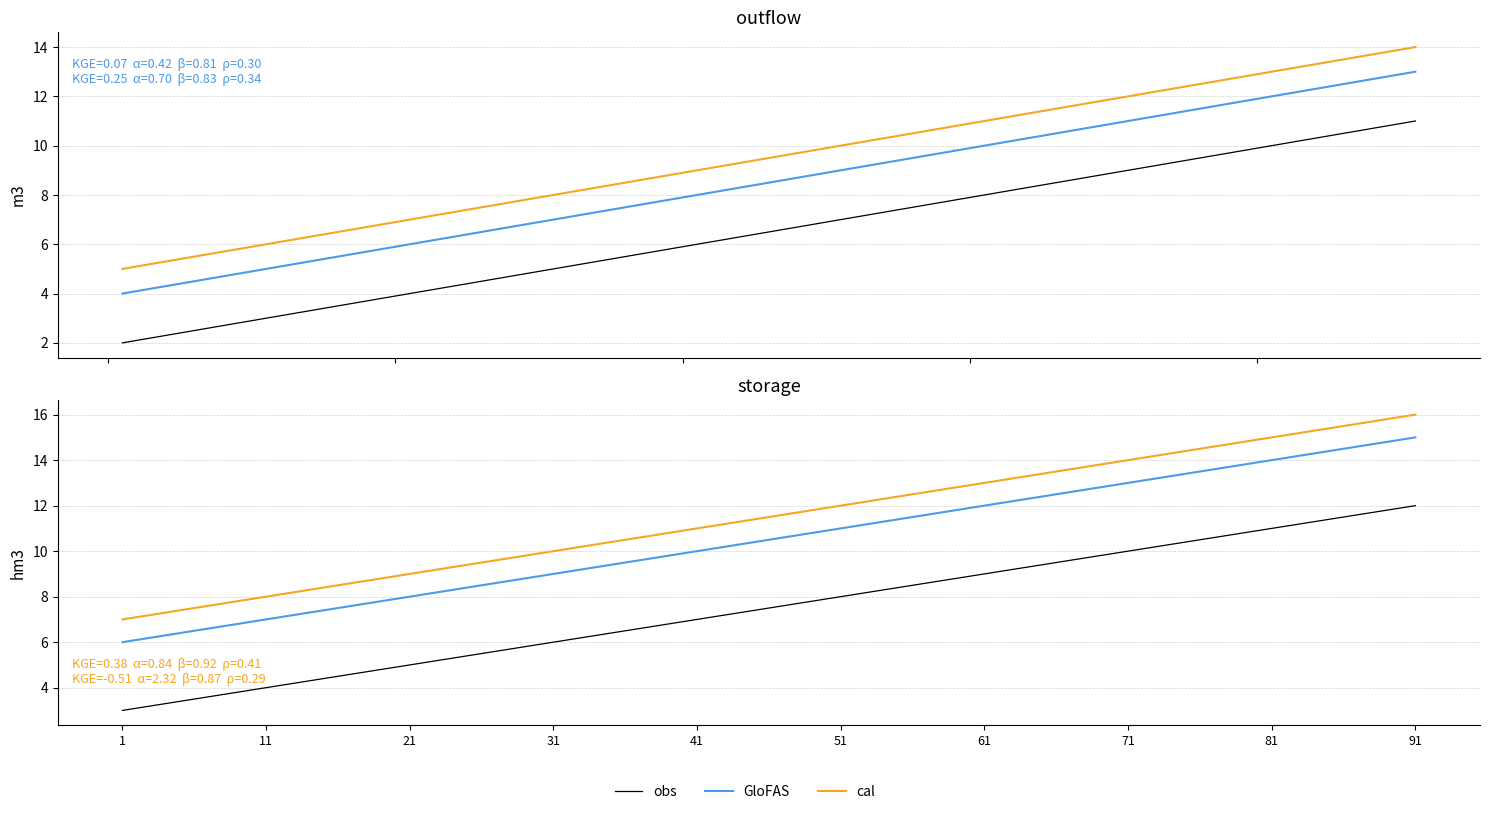

What is the value of the GloFAS point at the 6th from the left?

11